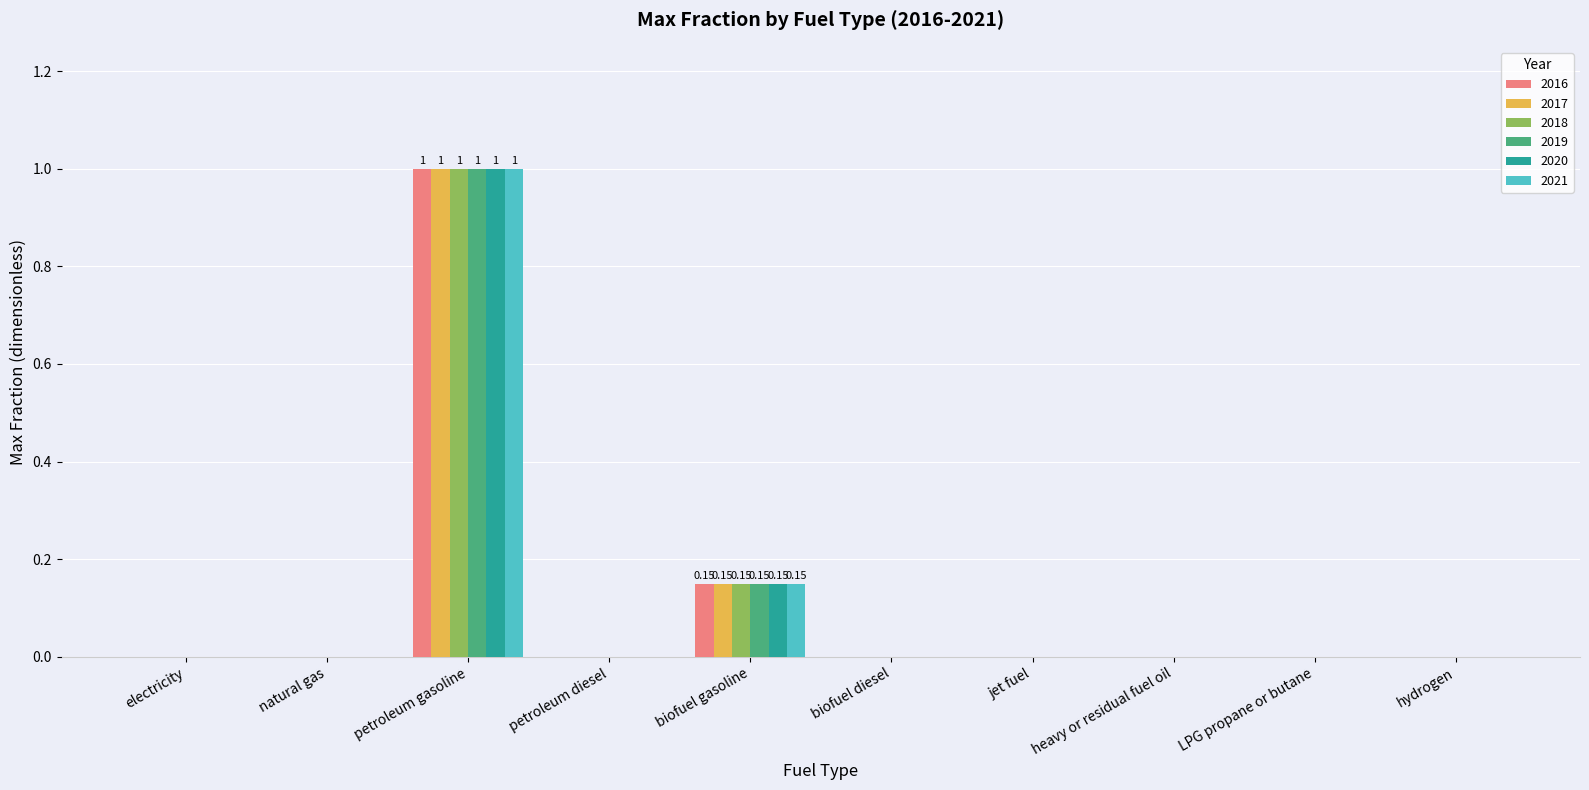

What is the sum of the 2021 values at petroleum gasoline and biofuel diesel?

1.0